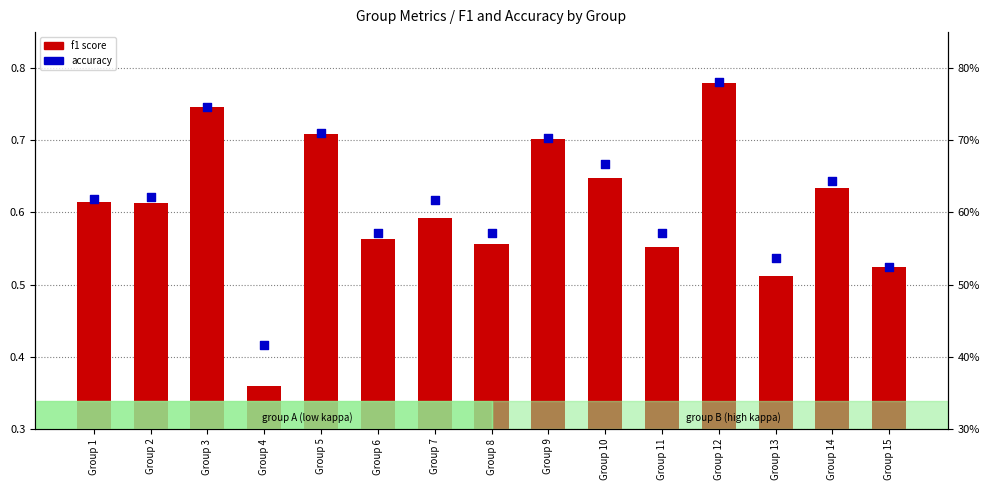

Which series has the largest Y range (max minus min)?

f1 score